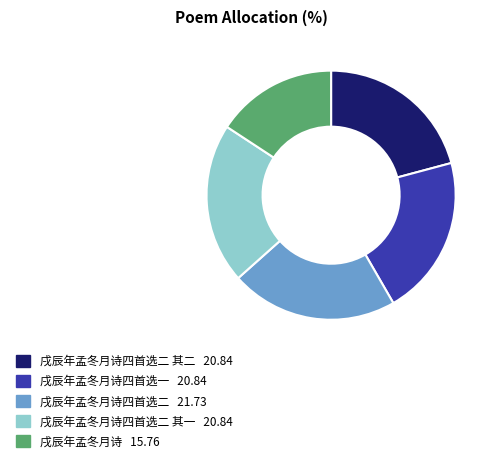

Does any single category account for the majority?

No